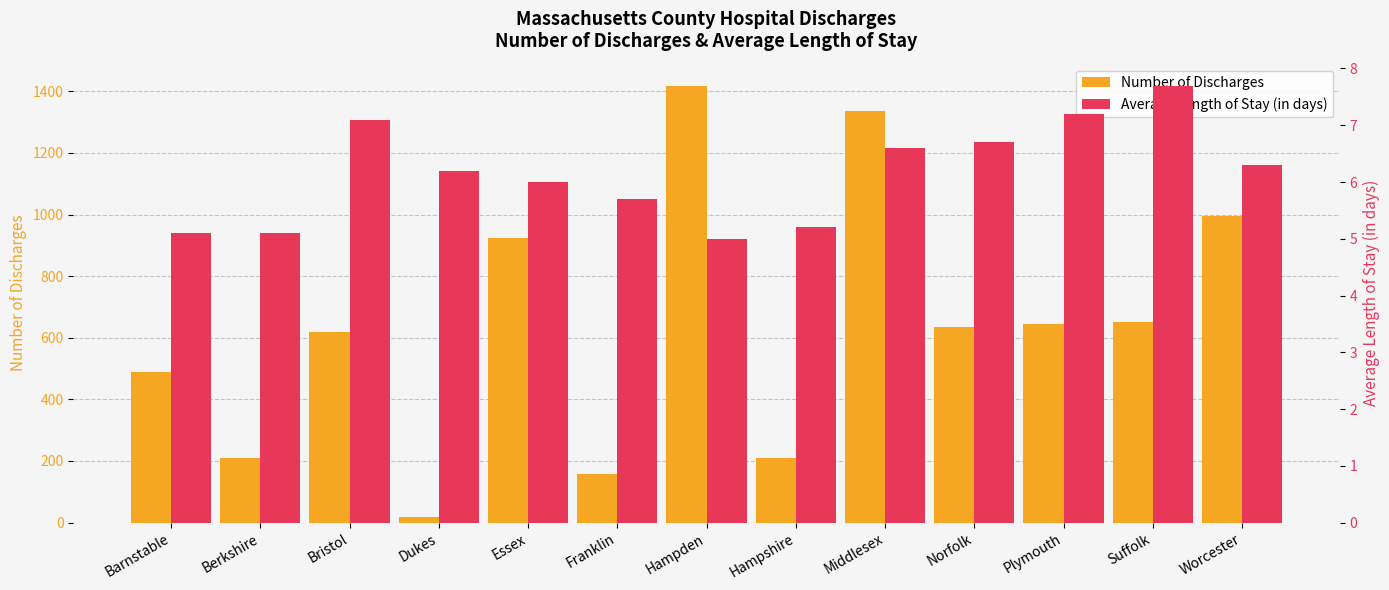

Is it true that Number of Discharges equals 1335.0 at Middlesex?

True